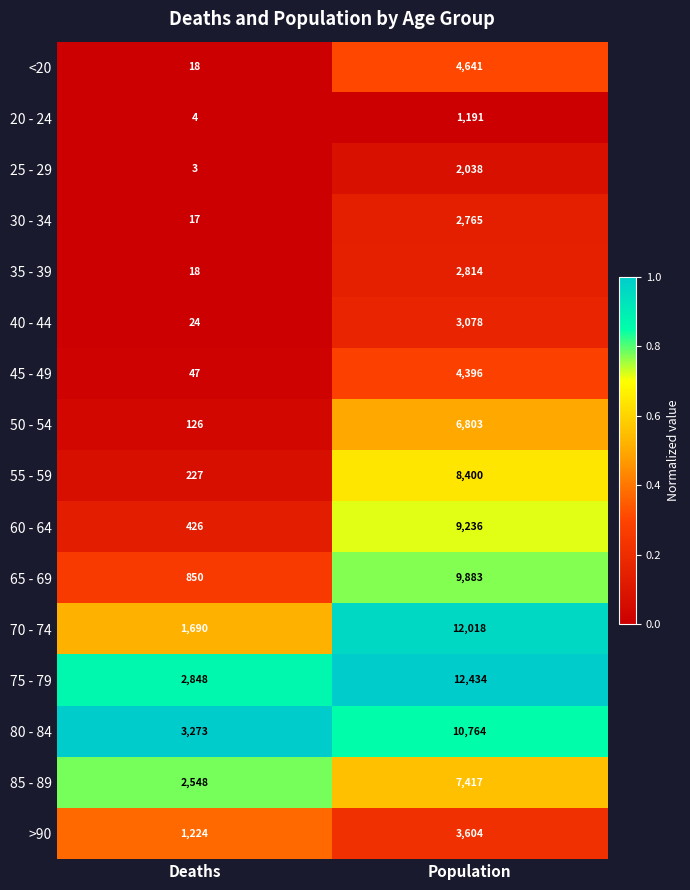

The value of 25 - 29 at Deaths is 3. True or false?

True